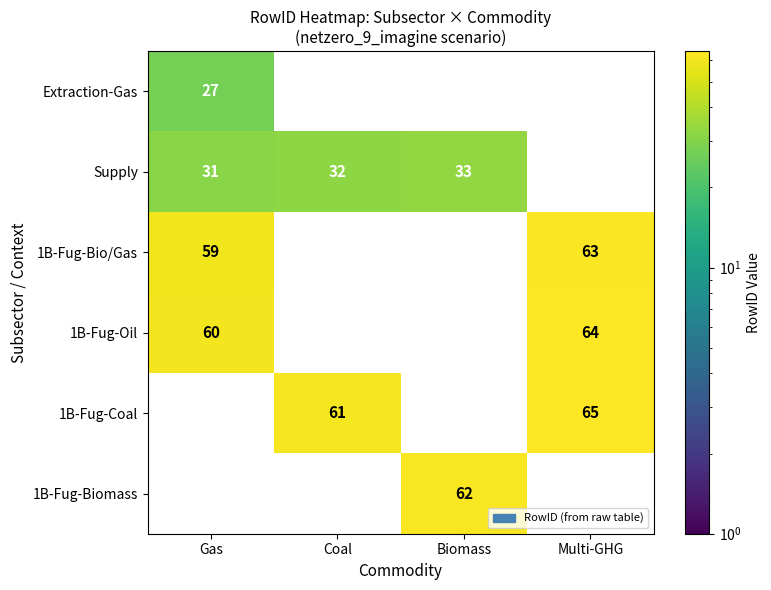

The value of Supply at Biomass is 52. True or false?

False